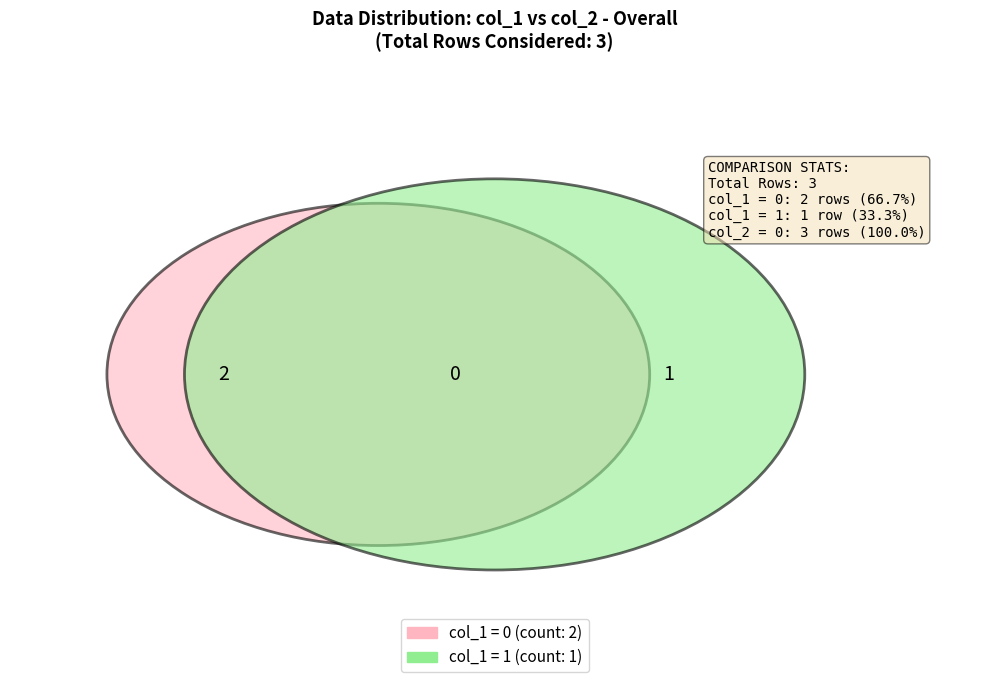

The 1532362077 slice represents 99% of the pie. True or false?

False